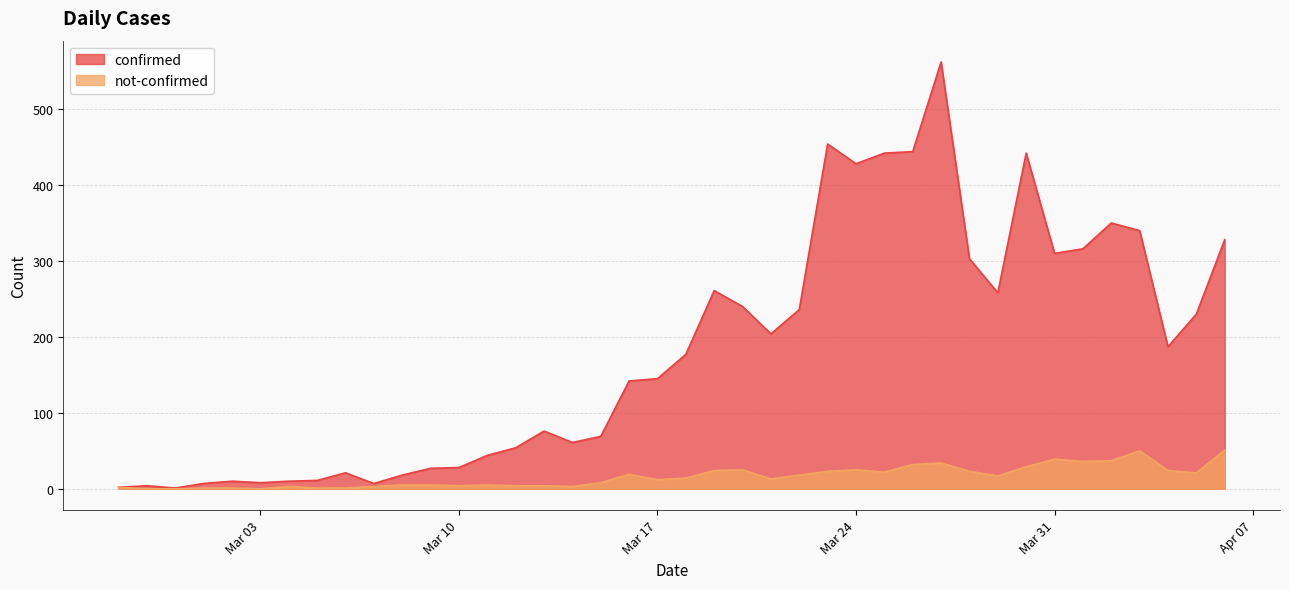

What is the greatest value displayed?

562